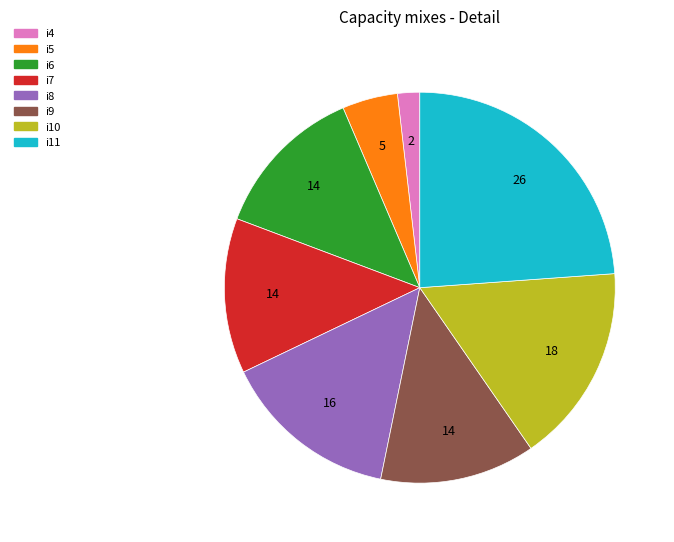

The i5 slice represents 5% of the pie. True or false?

True